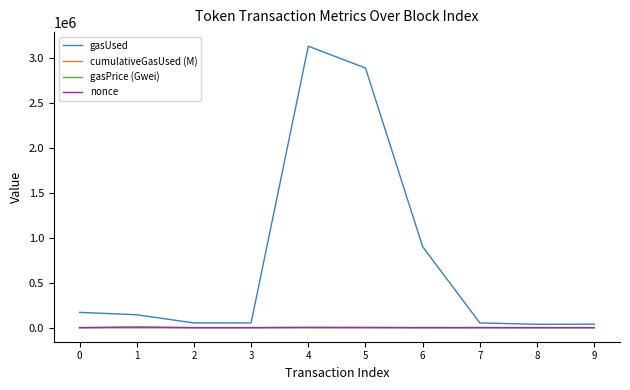

Which series has the largest total across all categories?

gasUsed